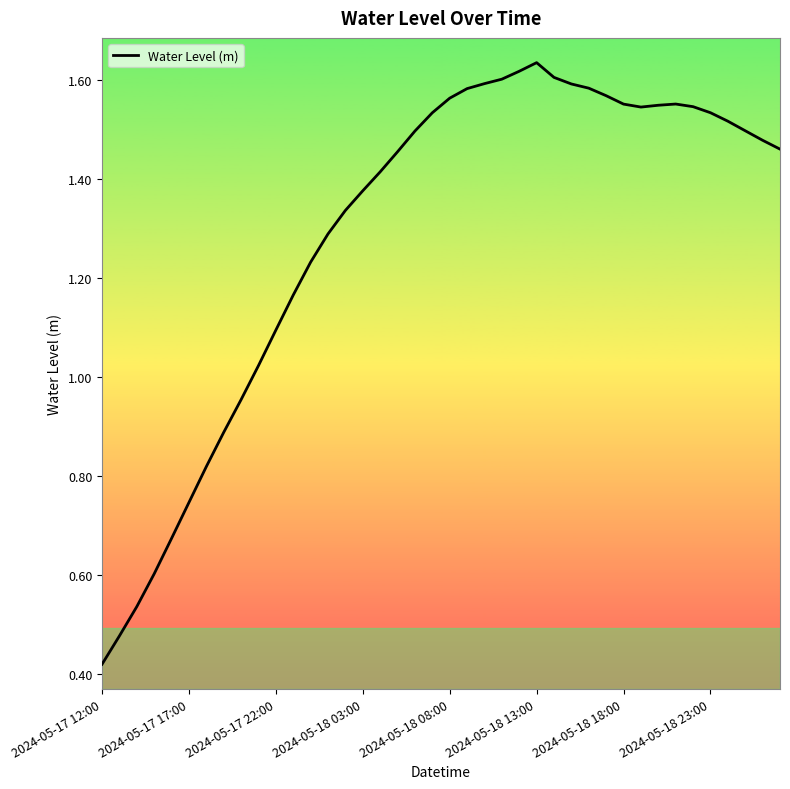

What is the average value?

1.3